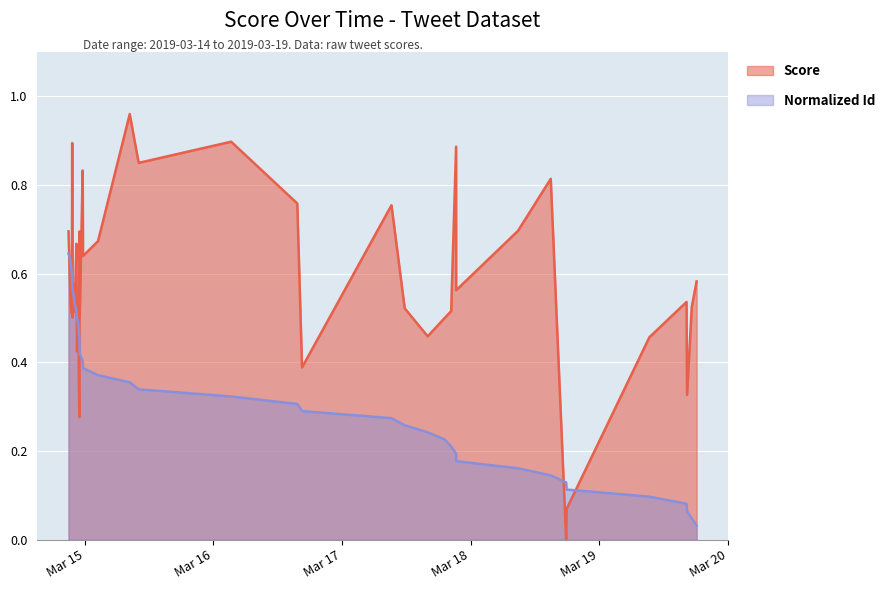

How many positive values does the Score series have?

38